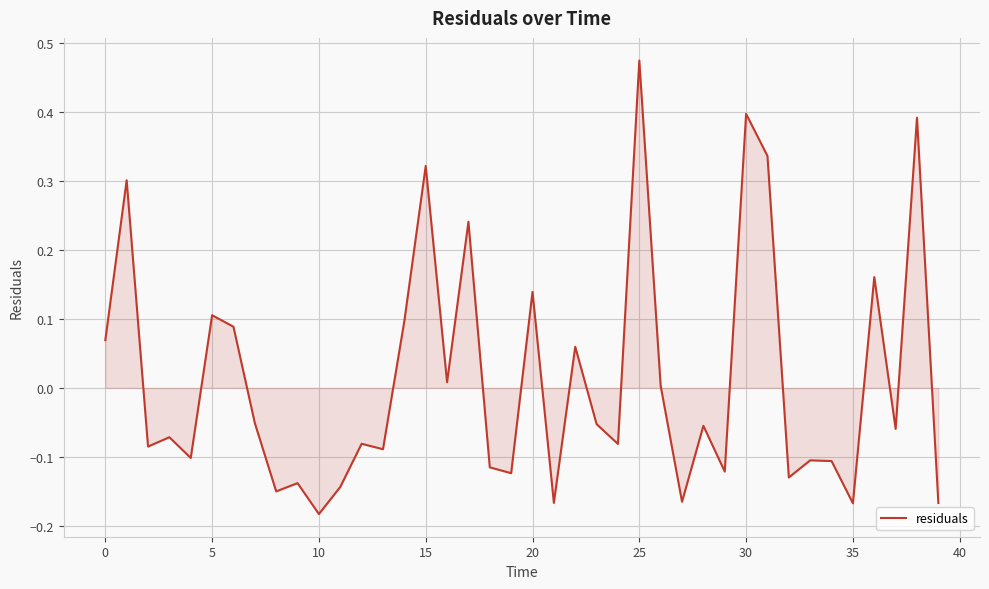

What is the difference between the maximum and minimum values?

0.7